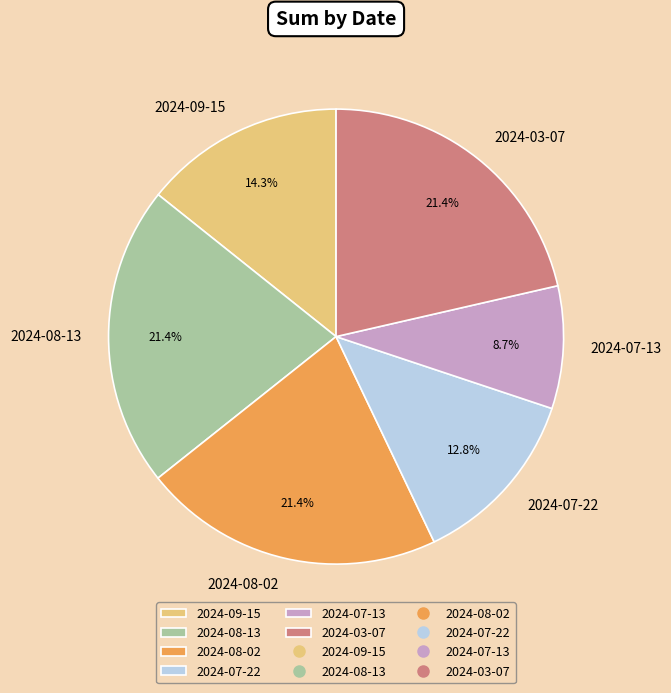

Between 2024-07-22 and 2024-08-13, which is larger?

2024-08-13